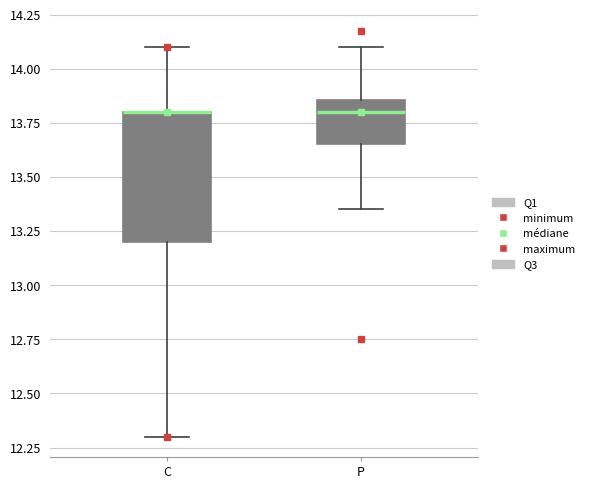

Which box is the tallest, from its lower edge to its upper edge?

C